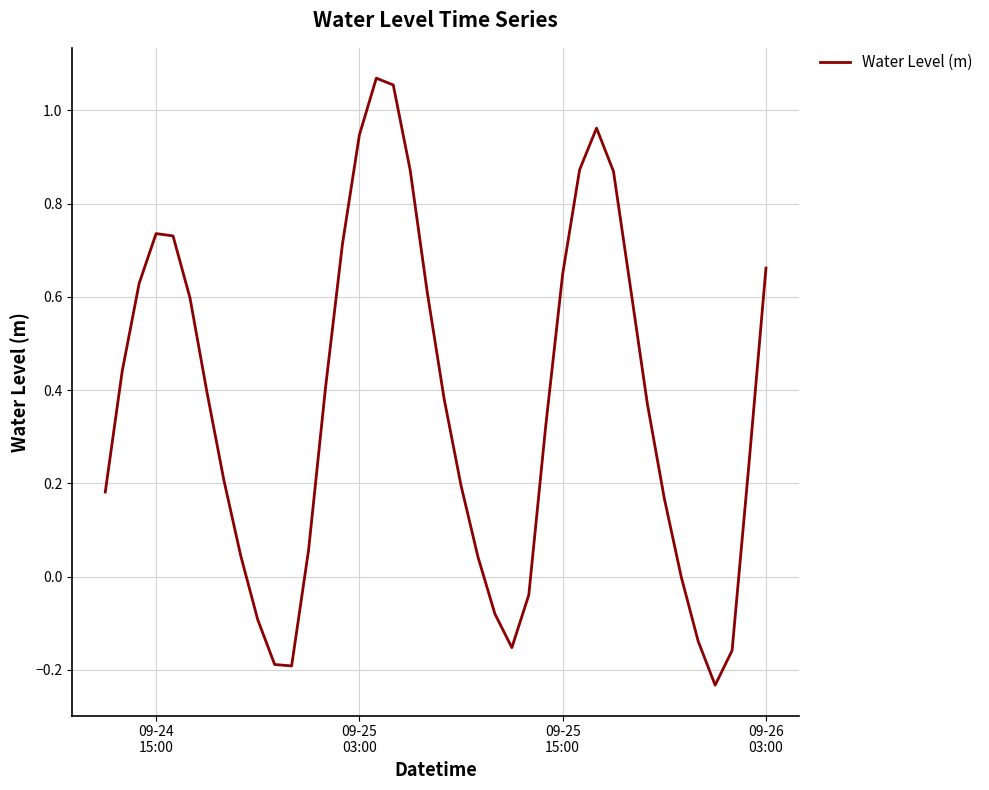

How many lines are shown in the chart?

1